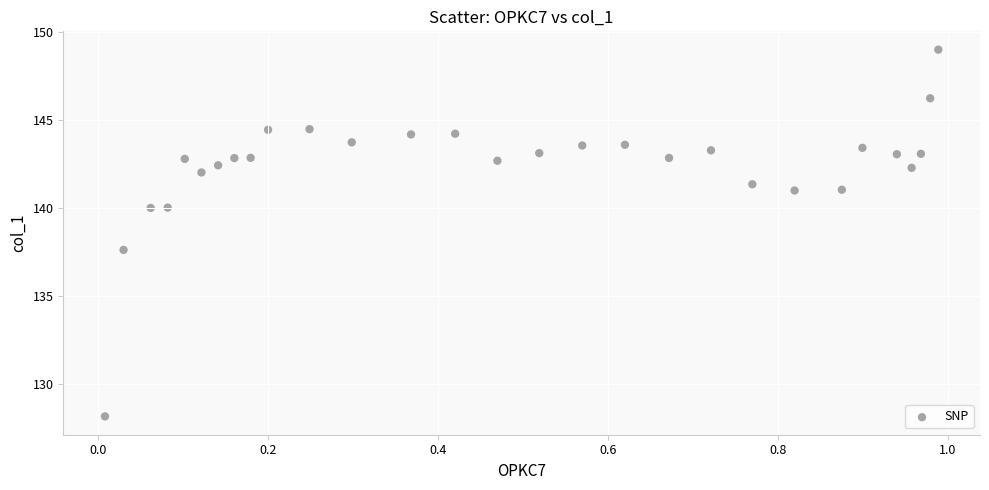

What Y value in the scatter plot is closest to 138?

137.6